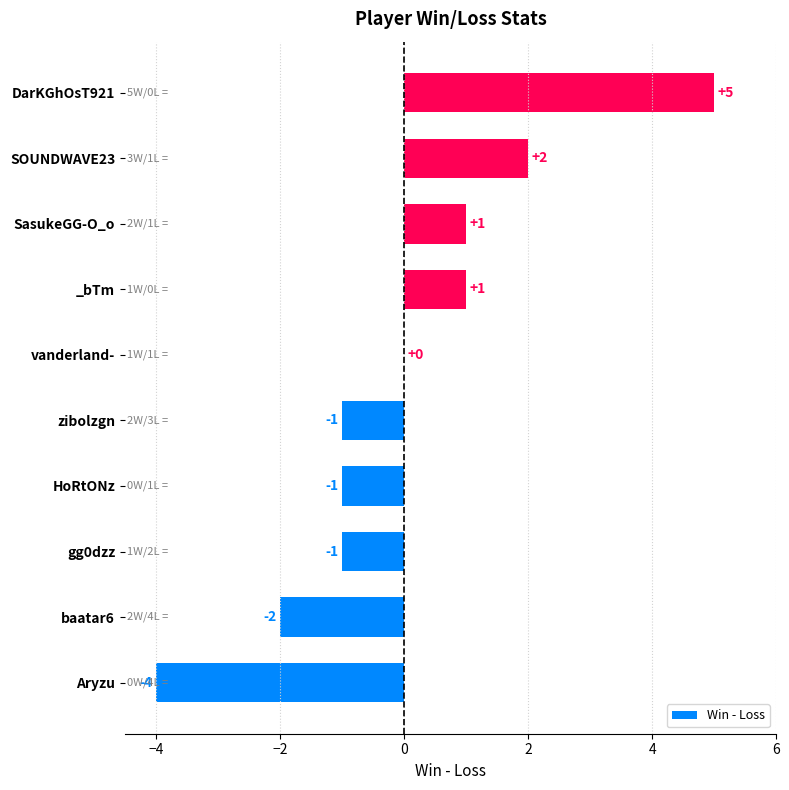

At which category does the chart reach its peak across all series?

DarKGhOsT921